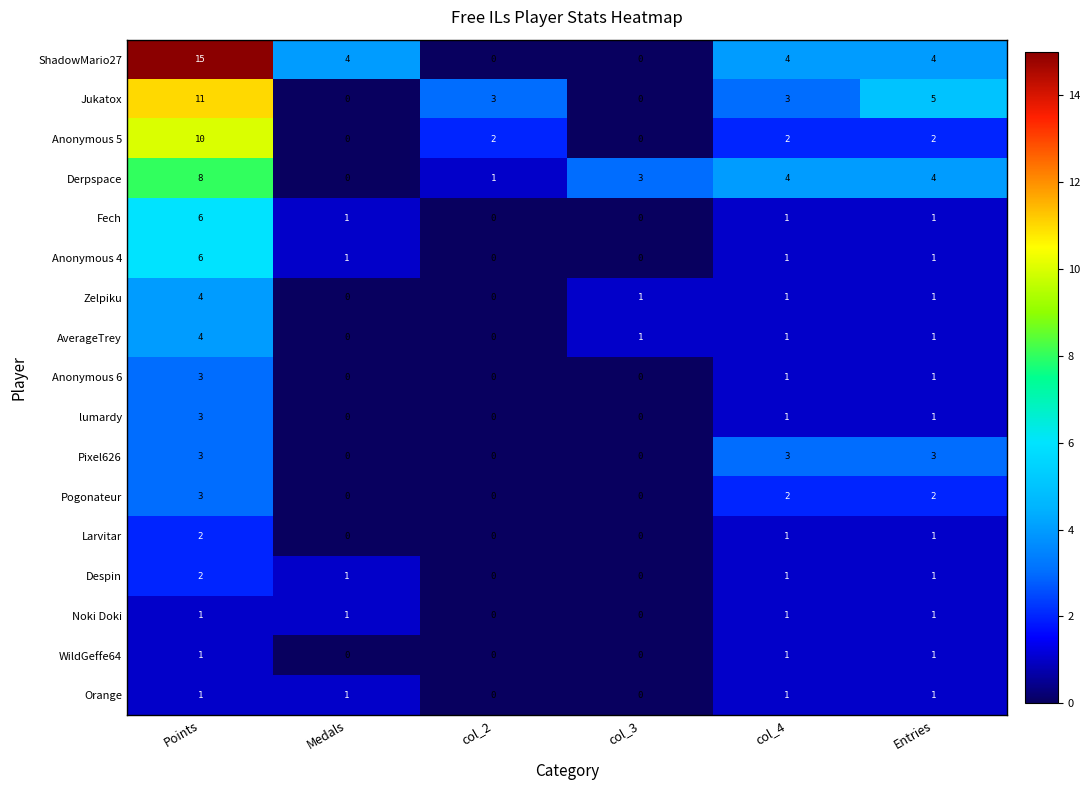

What is the maximum value shown in the chart?

15